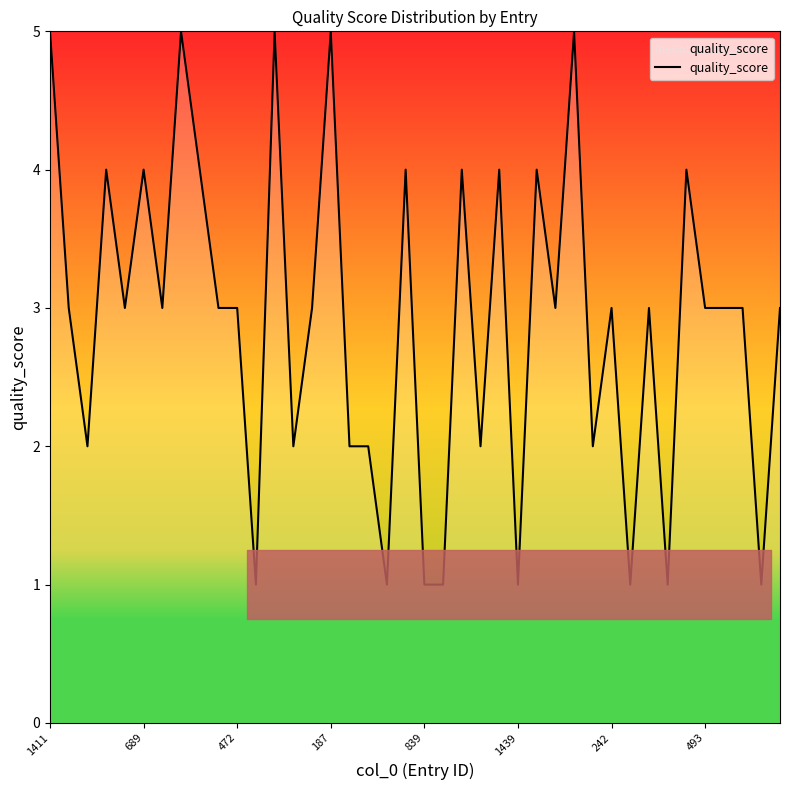

What is the greatest value displayed?

5